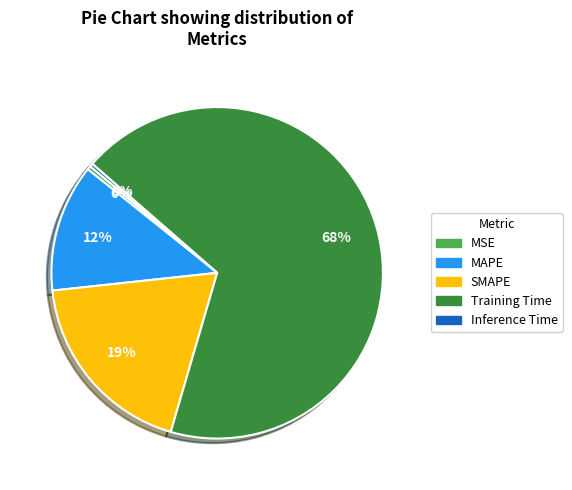

The SMAPE slice represents 27% of the pie. True or false?

False